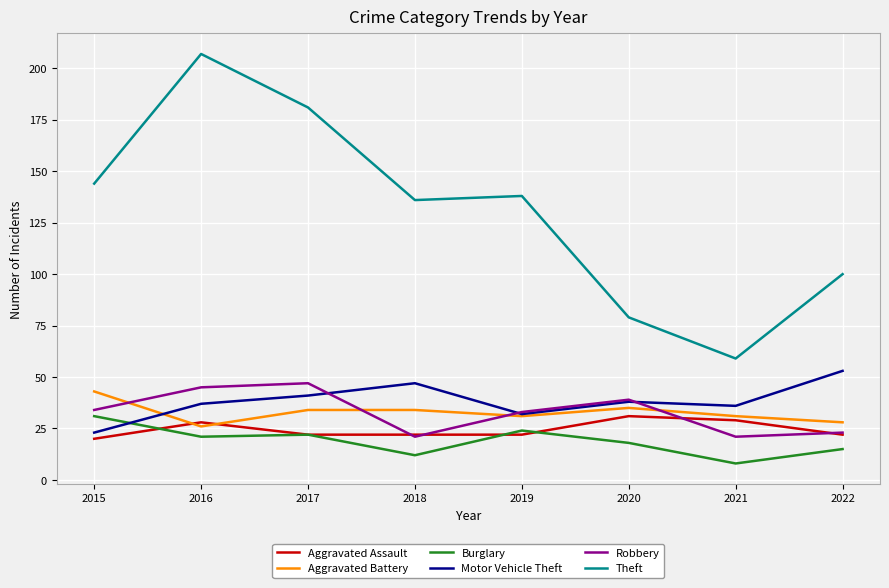

Reading right to left, list all the values displayed in this chart.

Aggravated Assault: 22	29	31	22	22	22	28	20
Aggravated Battery: 28	31	35	31	34	34	26	43
Burglary: 15	8	18	24	12	22	21	31
Motor Vehicle Theft: 53	36	38	32	47	41	37	23
Robbery: 23	21	39	33	21	47	45	34
Theft: 100	59	79	138	136	181	207	144